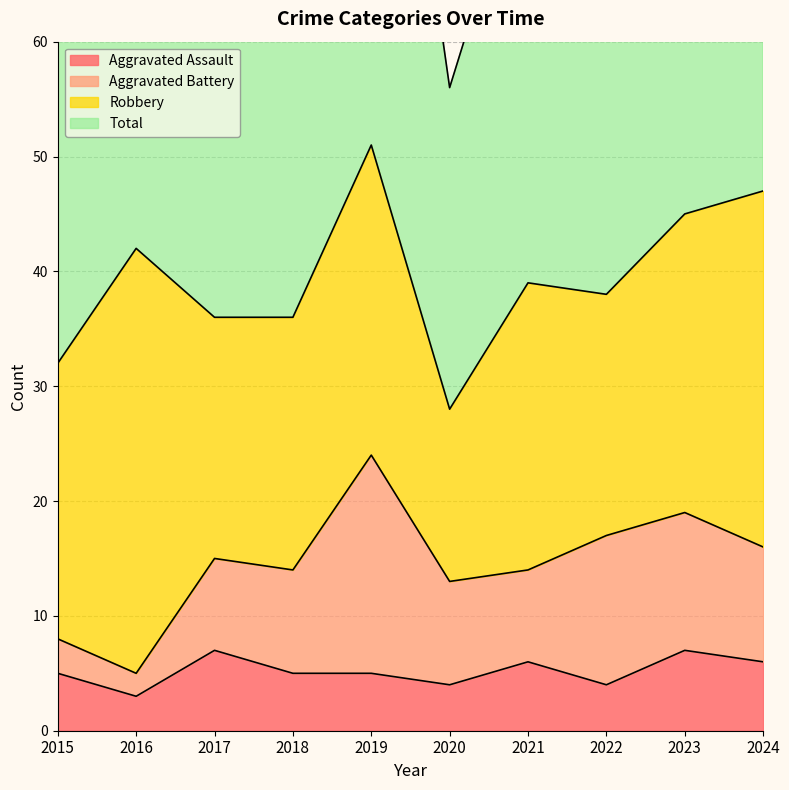

What is the value of the Total point at the 5th from the left?

104